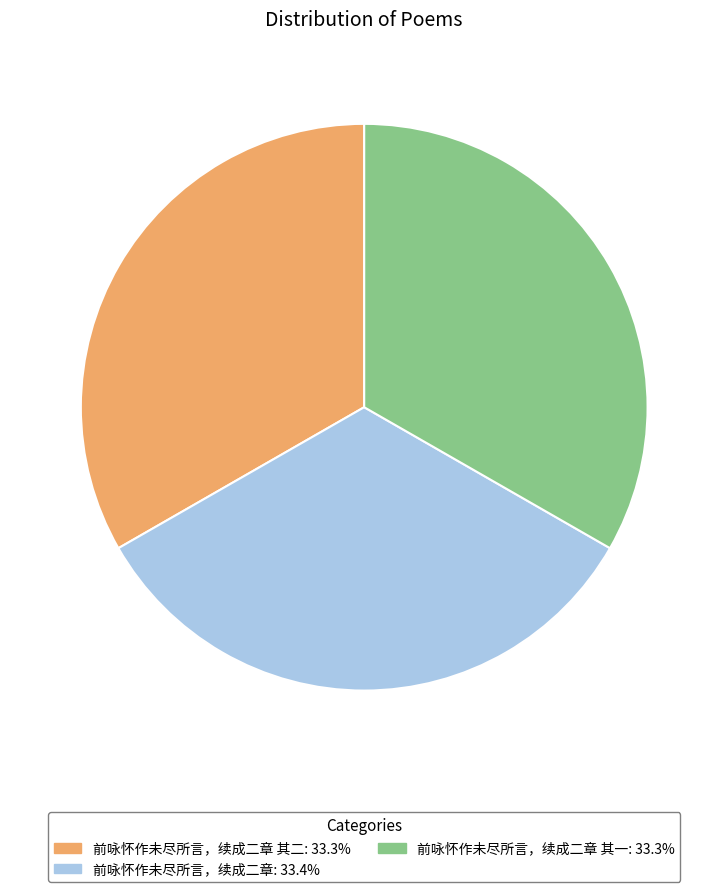

How many slices are in this pie chart?

3